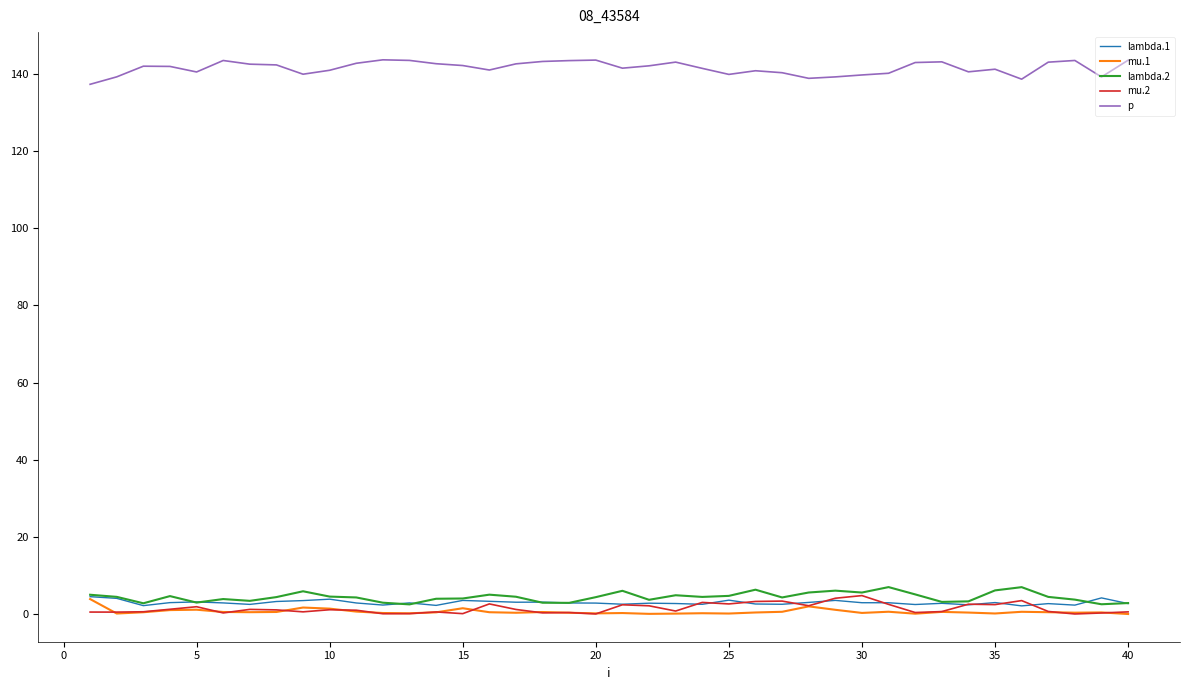

Which series has the largest total across all categories?

p